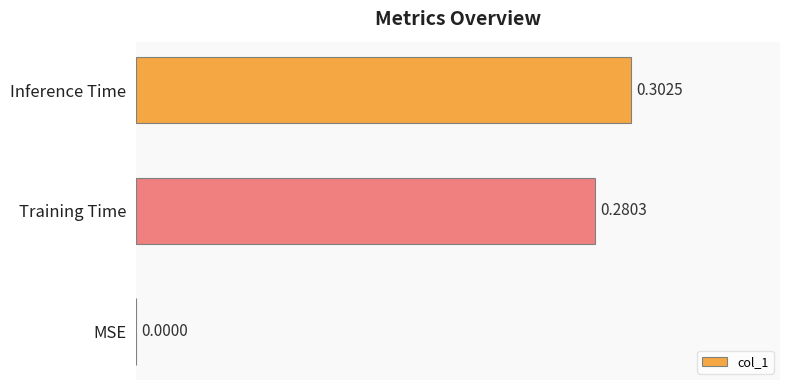

What is the sum of all values?

0.6